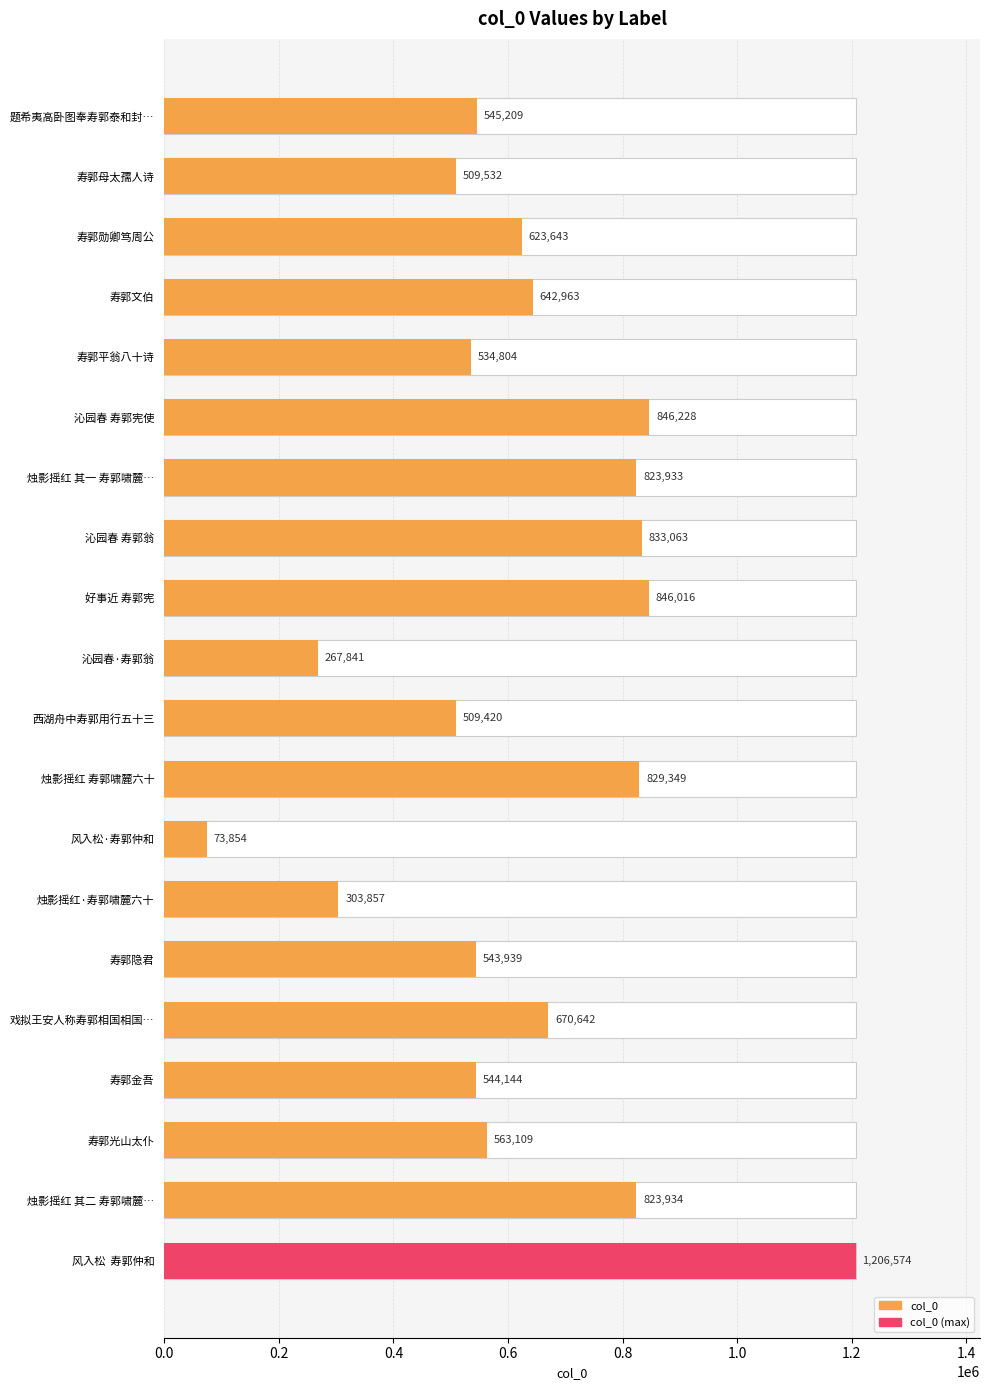

What is the average value?

627103